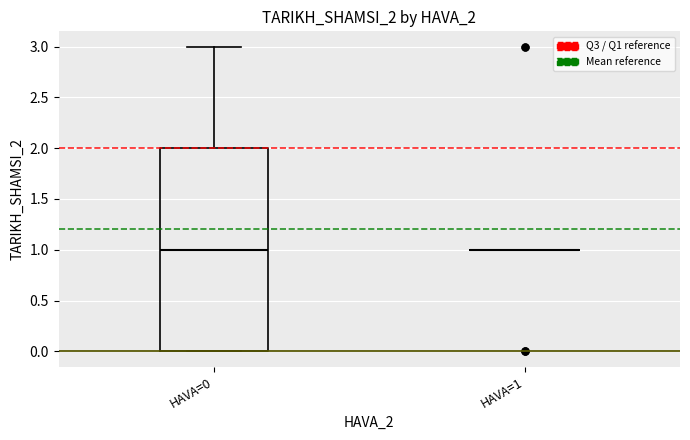

Reading left to right, transcribe this box plot: for each box, give where its median line is, the range the box spans, and where its two whiskers end, as read against the y-axis. The values are not printed on the chart, so give them approximately, as read against the axis.

HAVA=0: median 1, box 0 to 2, whiskers 0 to 3
HAVA=1: box collapsed to a line at 1, whiskers 1 to 1